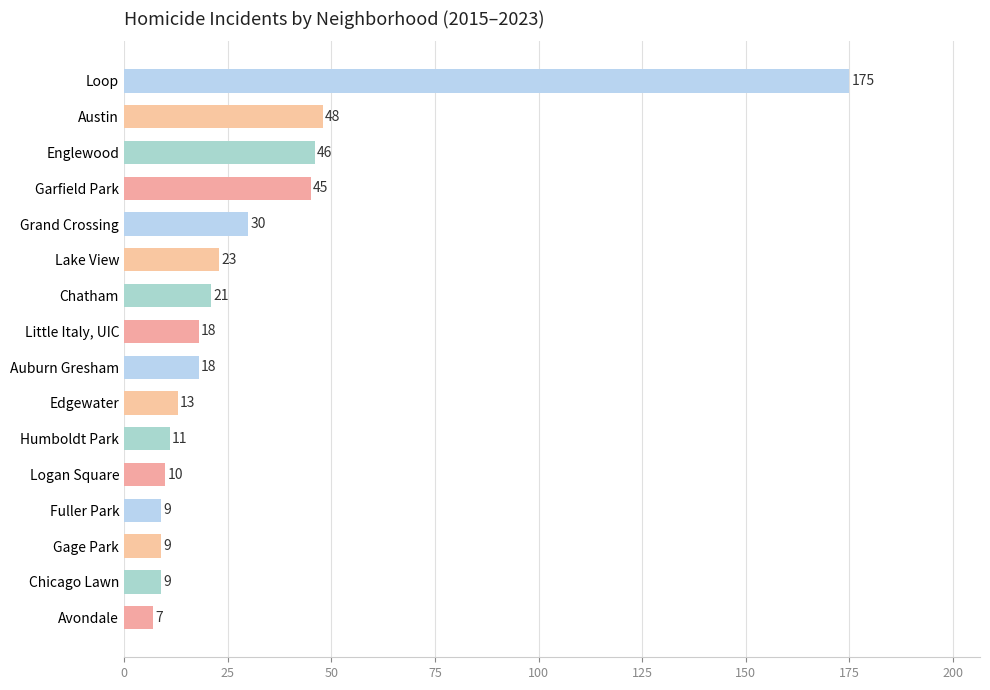

What is the difference between the maximum and minimum values?

168